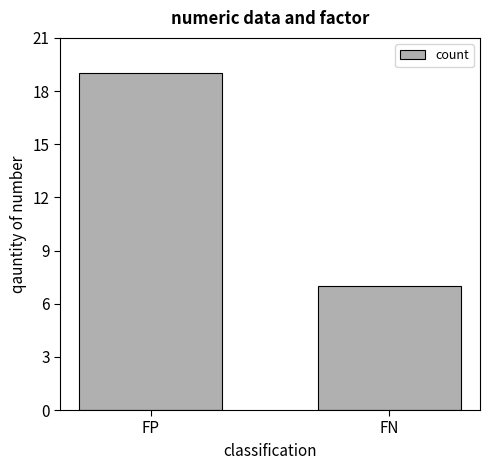

Are the bars grouped side by side (vs. stacked)?

No